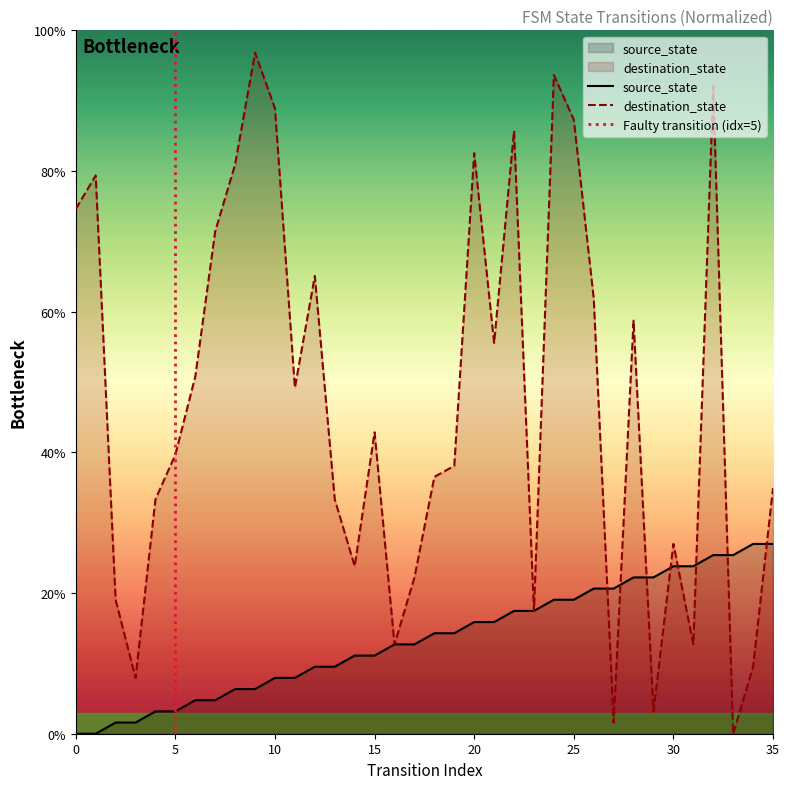

Between 29 and 32, which series saw the biggest shift?

destination_state